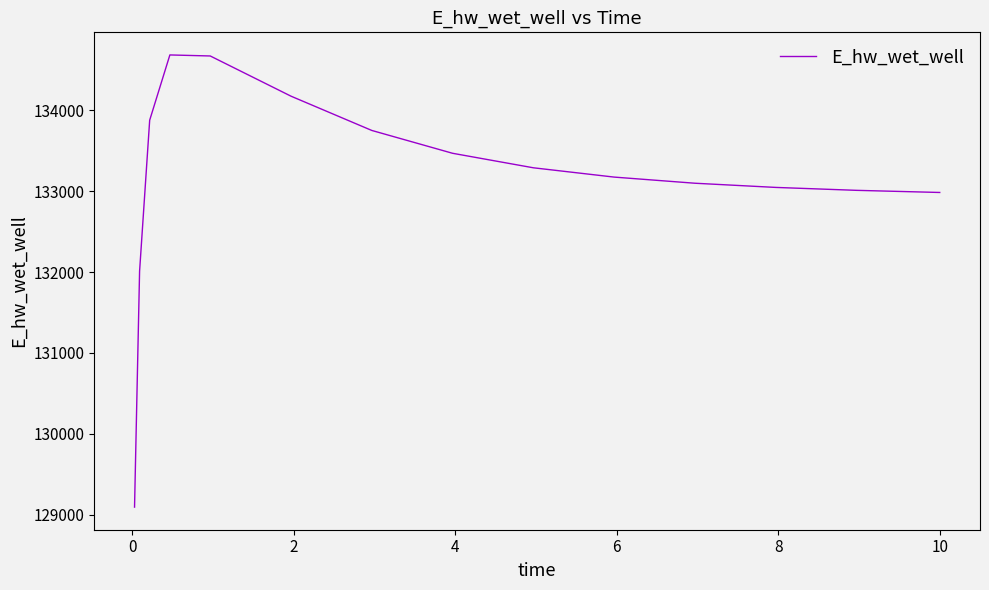

What is the difference between the maximum and minimum values?

5594.5